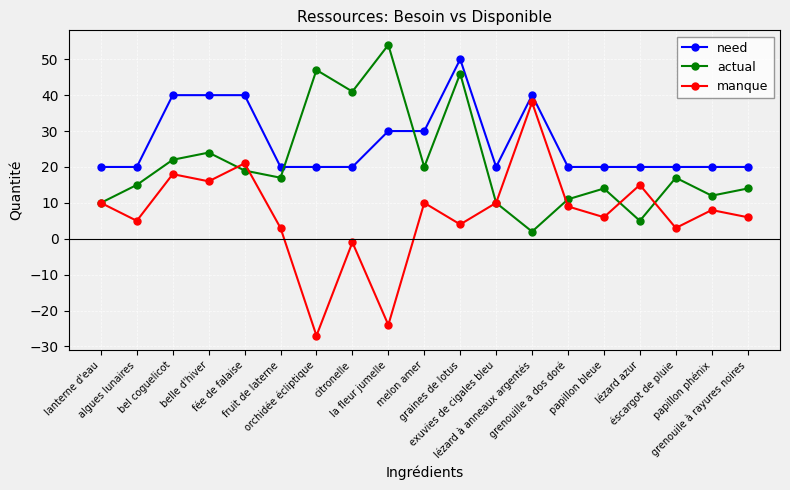

What is the difference between the maximum and second lowest values in the need series?

30